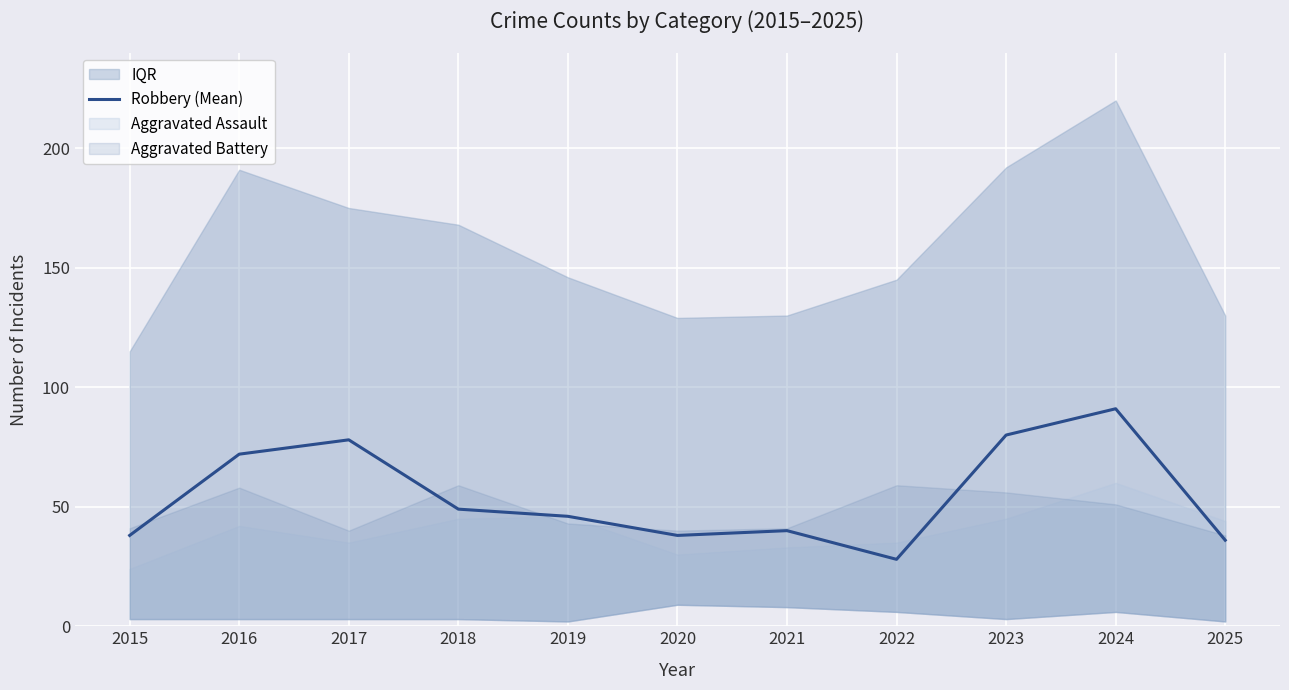

True or false: the data shows 49 at 2018.

True